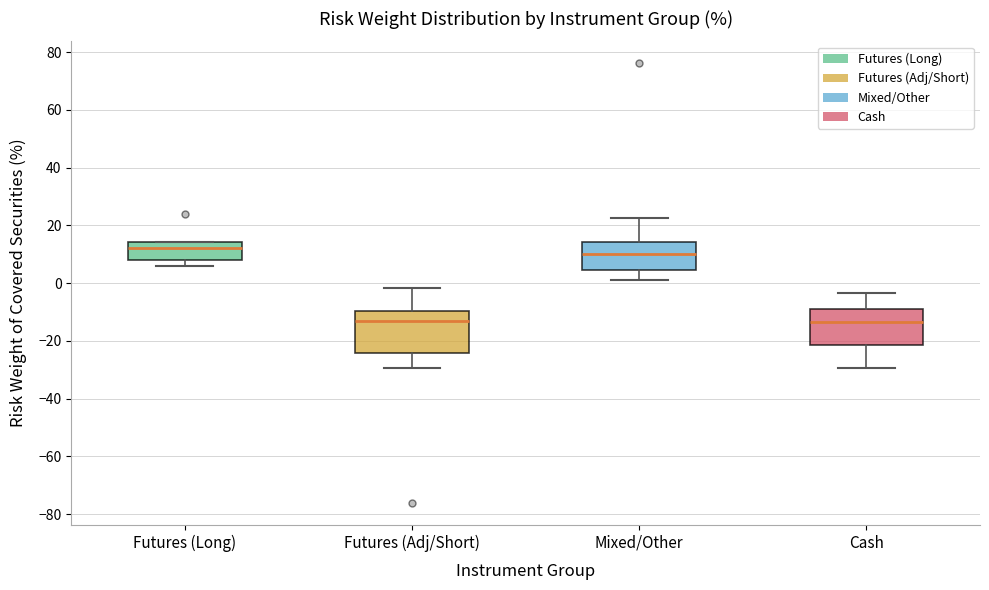

Where does the upper whisker of the box for Futures (Adj/Short) end on the y-axis? The values are not printed on the chart, so give them approximately, as read against the axis.

-2